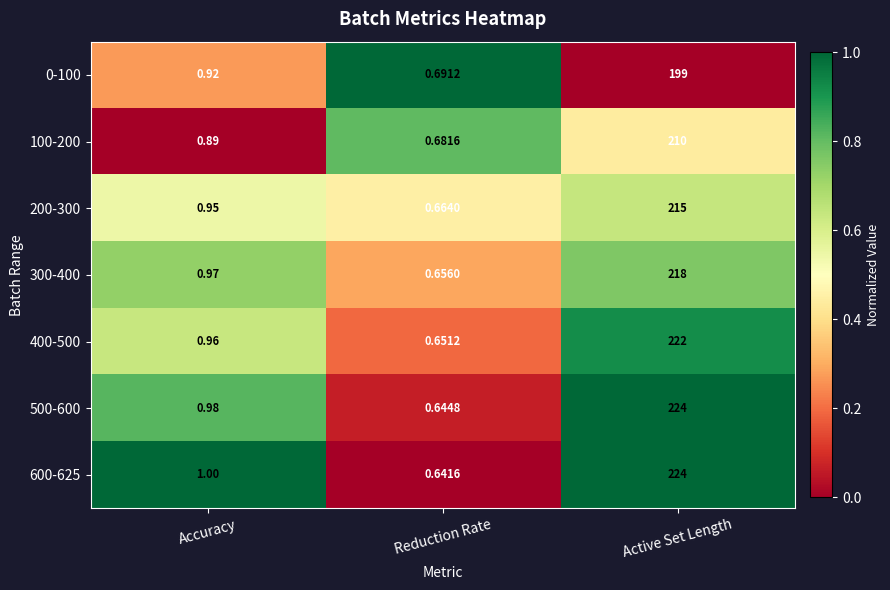

At which category is the sum across all series the highest?

Active Set Length